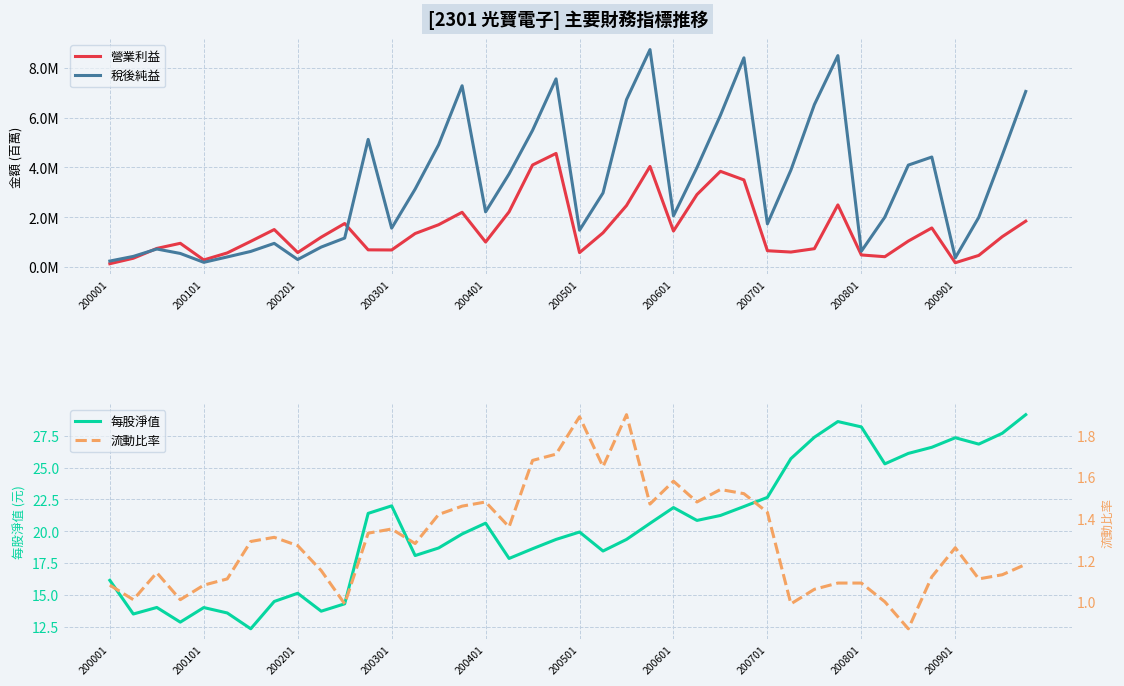

True or false: 流動比率 and 稅後純益 intersect in this chart.

False